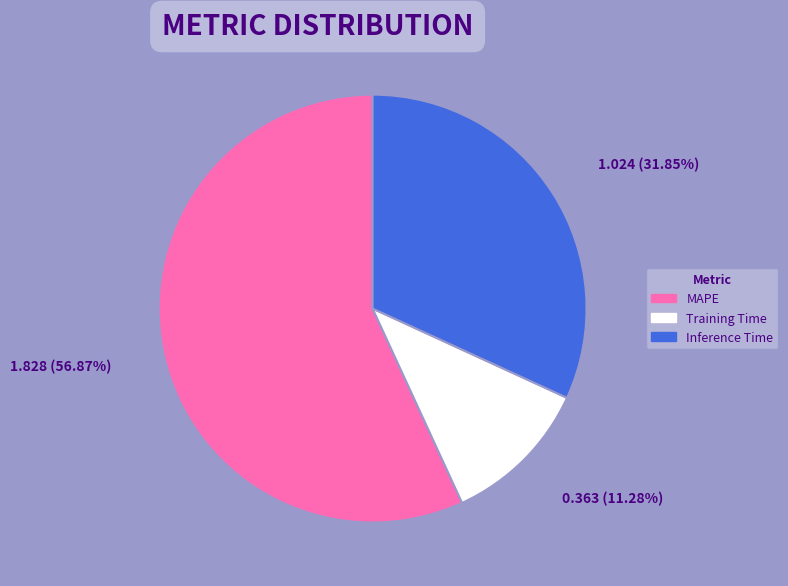

Combined, what portion of the pie is Inference Time and Training Time?

43.1%